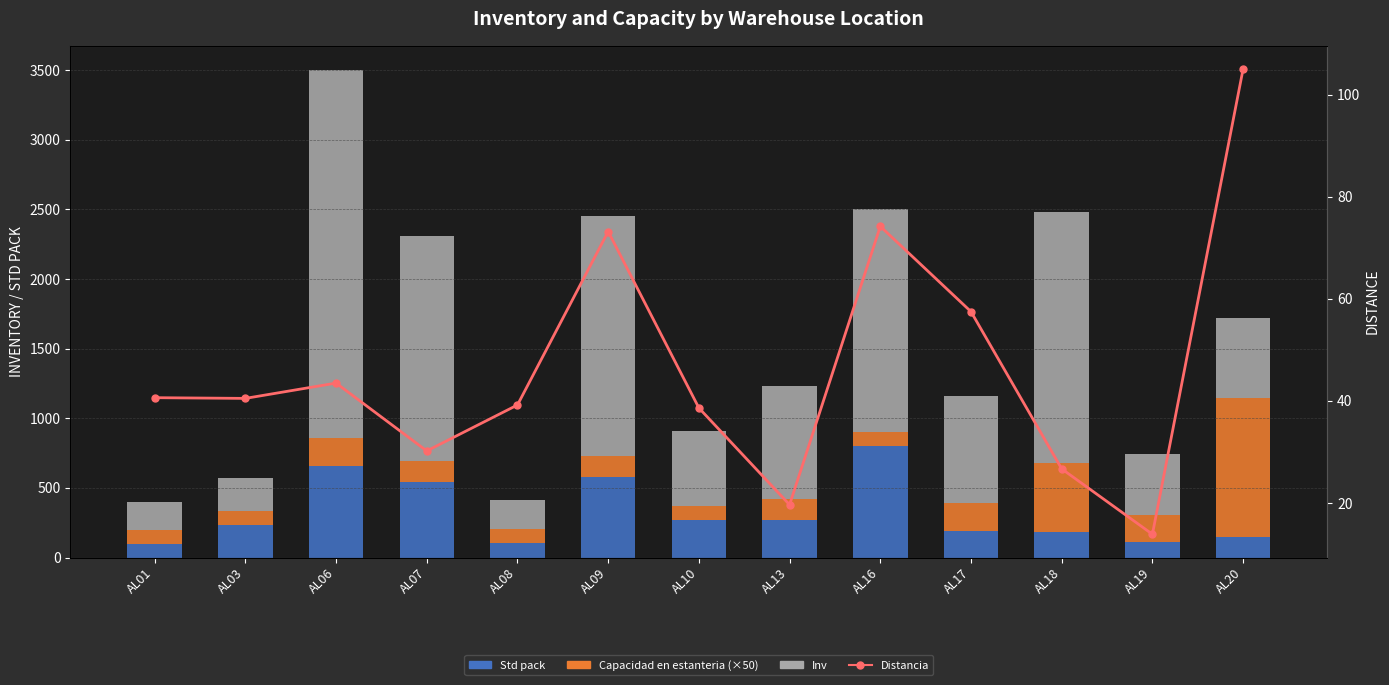

Which series changed the most between AL13 and AL17?

Std pack